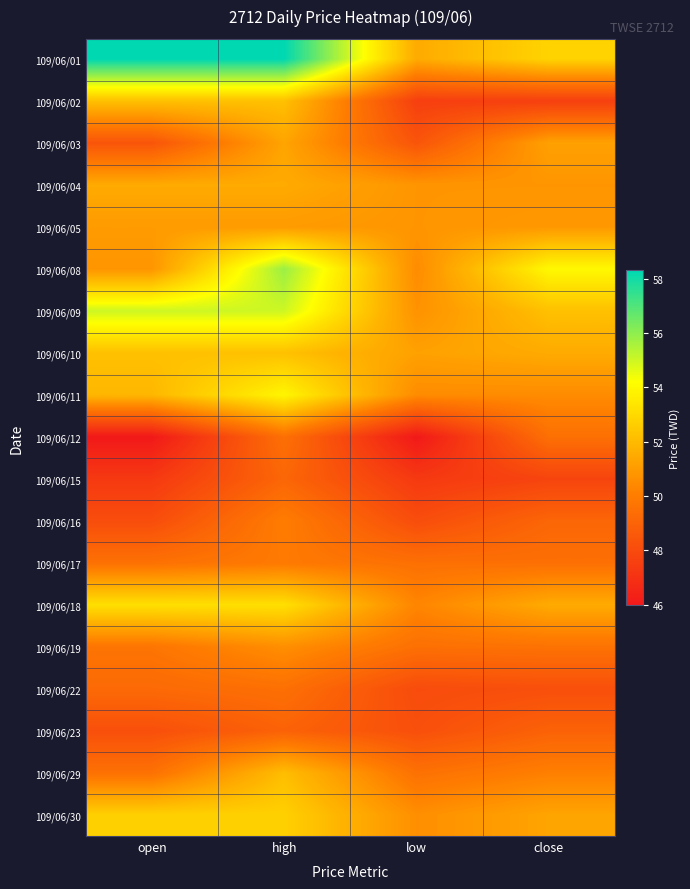

At how many categories does at least one series exceed 50?

4